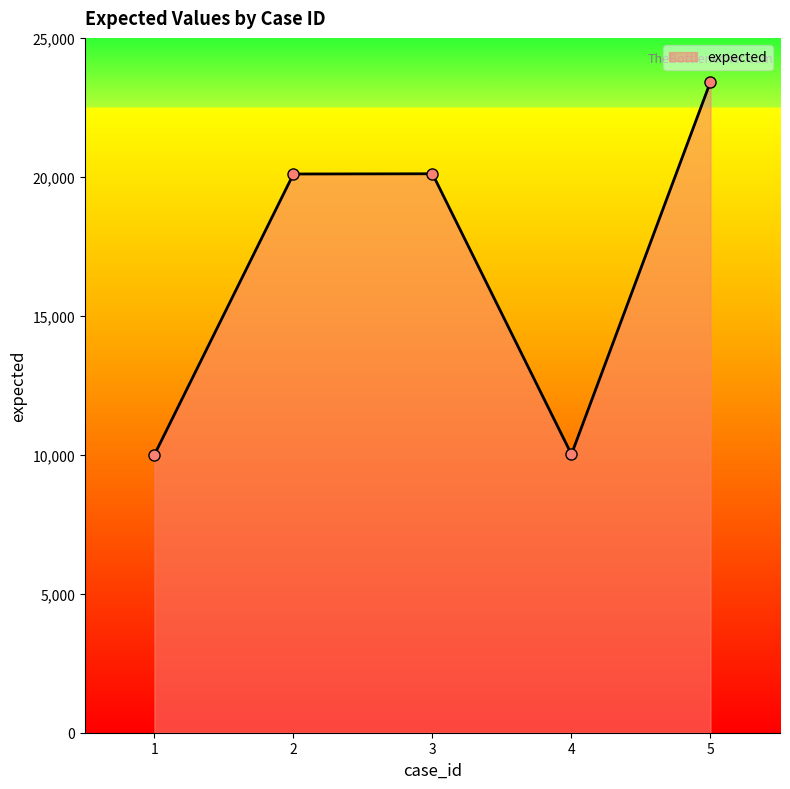

What is the difference between the second highest and second lowest values?

10094